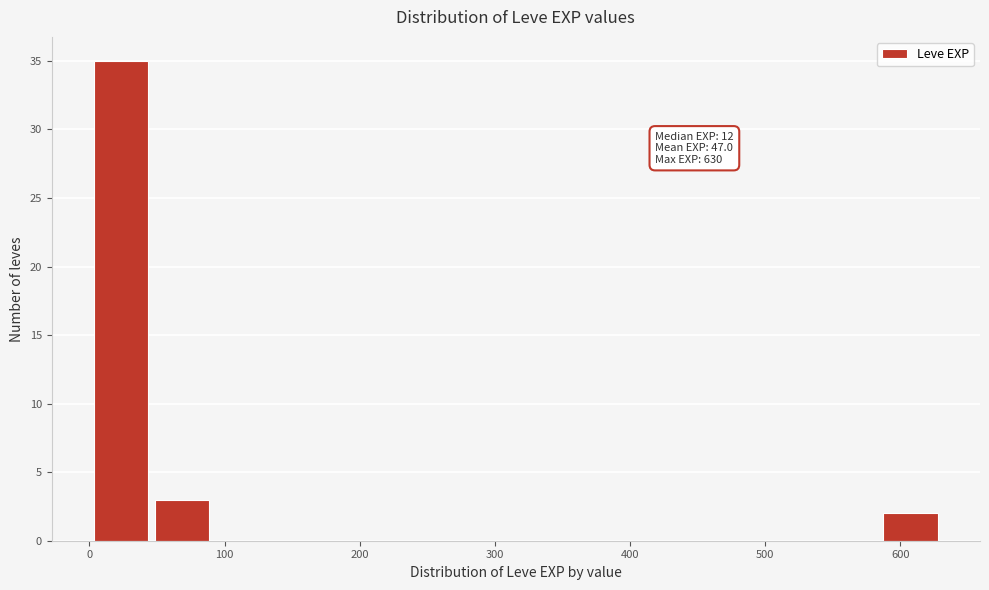

Which range on the x-axis has the tallest bar?

0 to 50